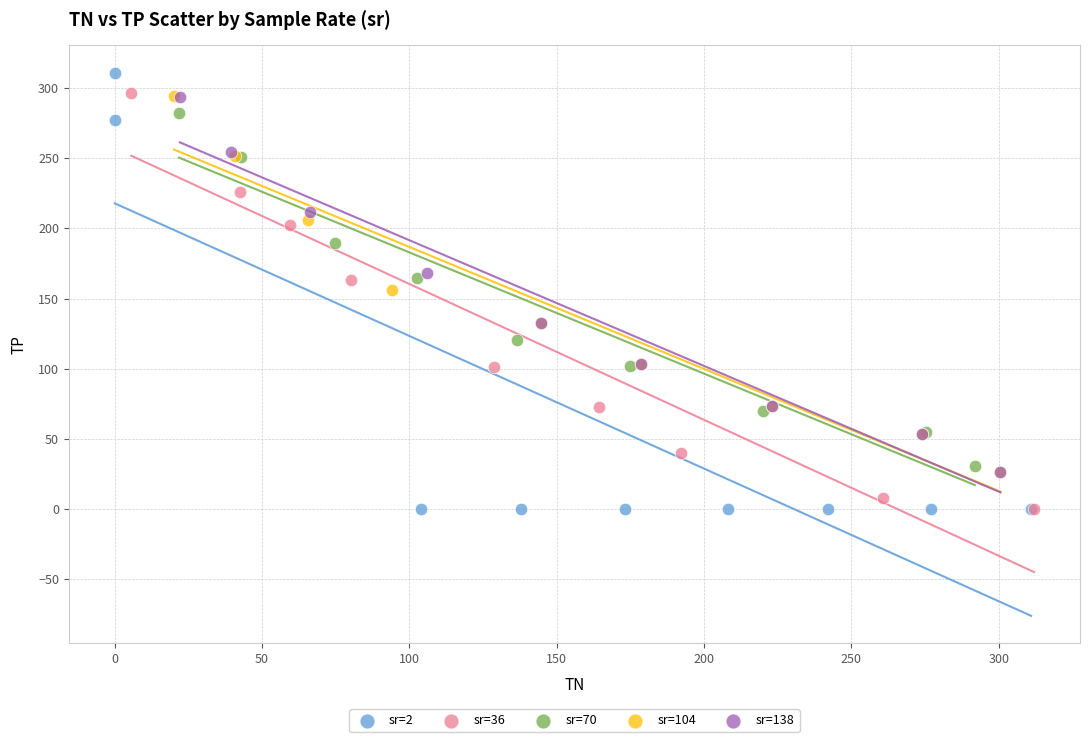

What are all the series names shown in the legend?

sr=2, sr=36, sr=70, sr=104, sr=138